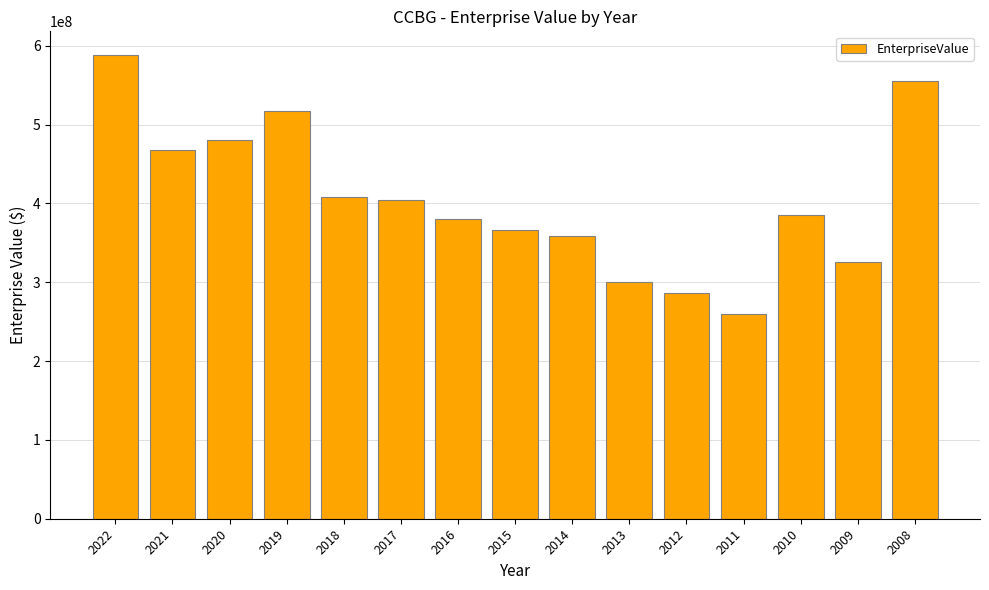

What is the approximate value at 2011?

259599000